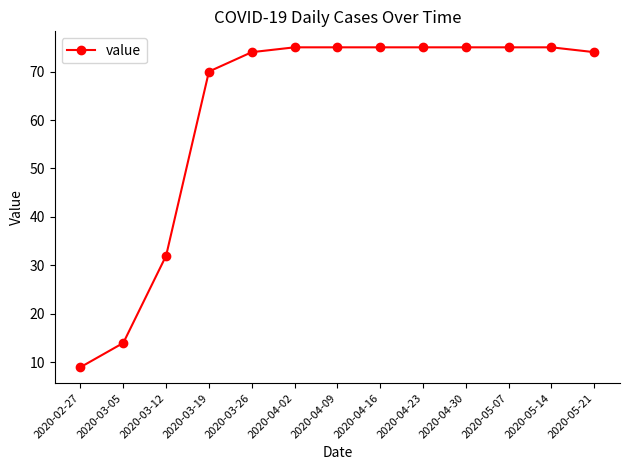

How many lines are shown in the chart?

1